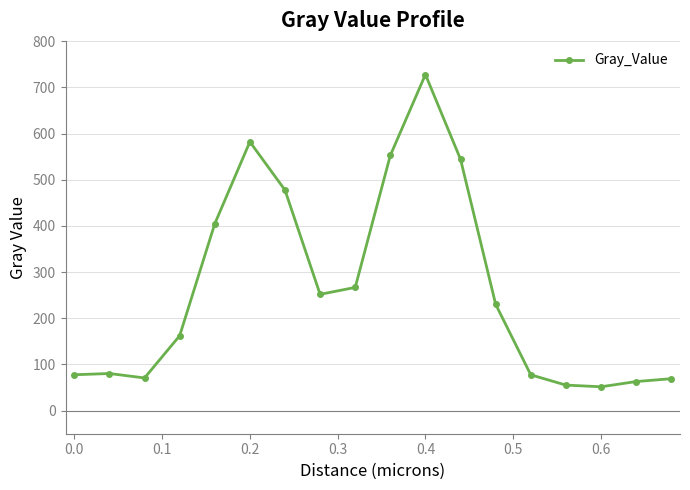

What is the difference between the second highest and second lowest values?

526.8